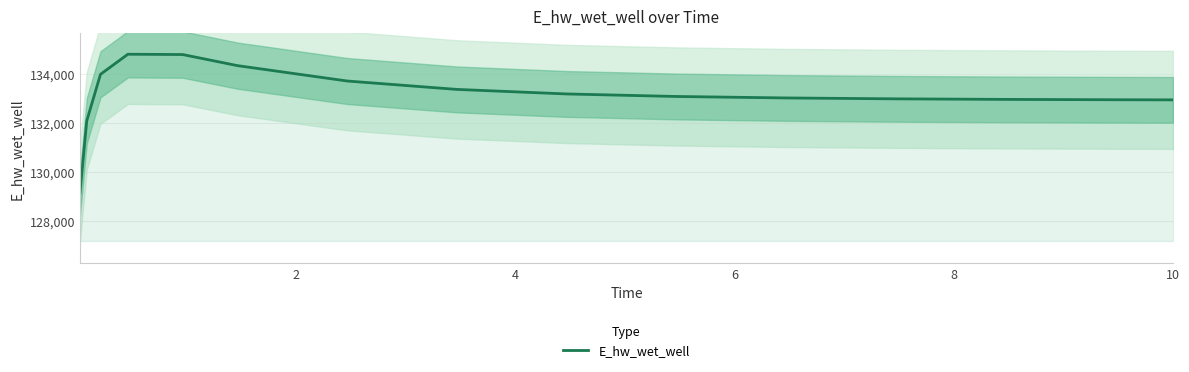

What is the smallest value displayed?

129132.2